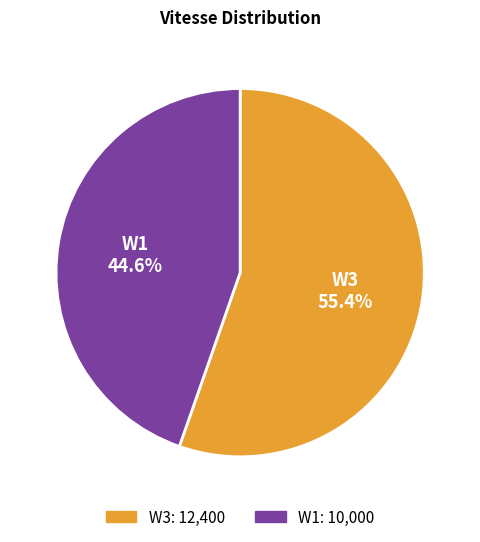

Rank the categories by value from lowest to highest.

W1, W3